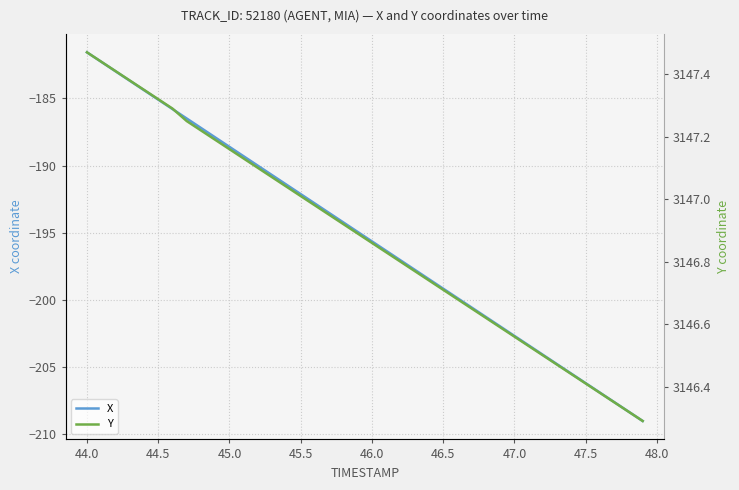

Where does the X series first go above -194?

44.0